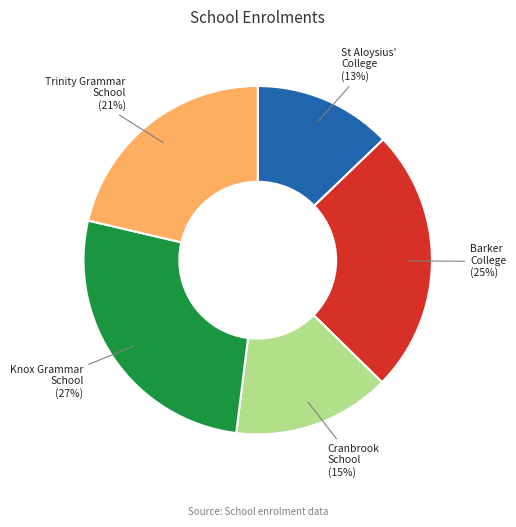

How many slices are in this pie chart?

5